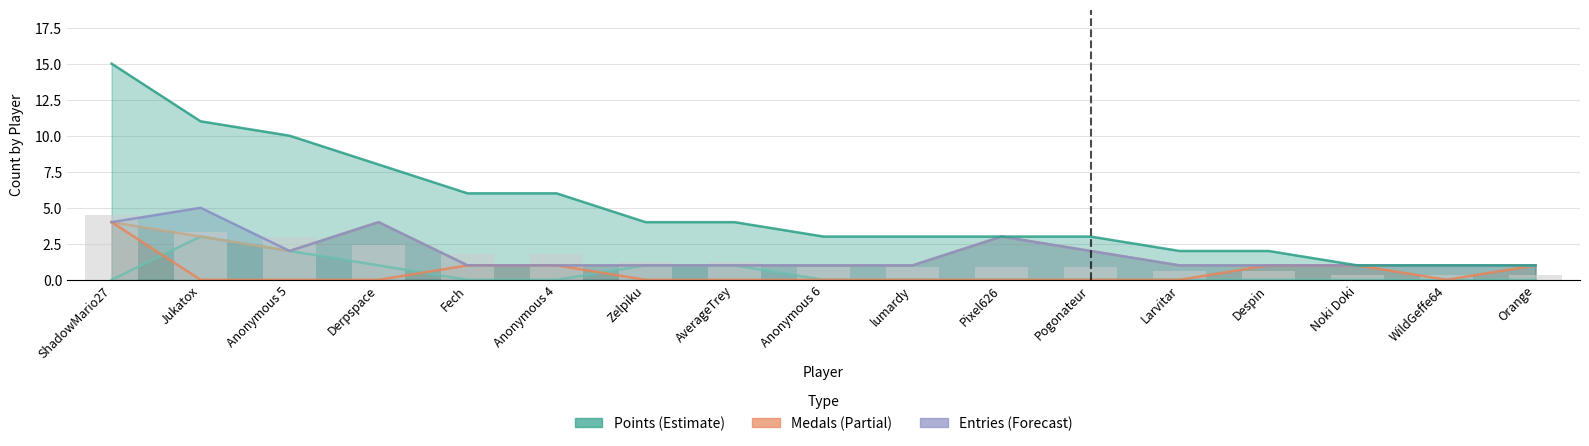

True or false: Entries has a value of 1 at lumardy.

True